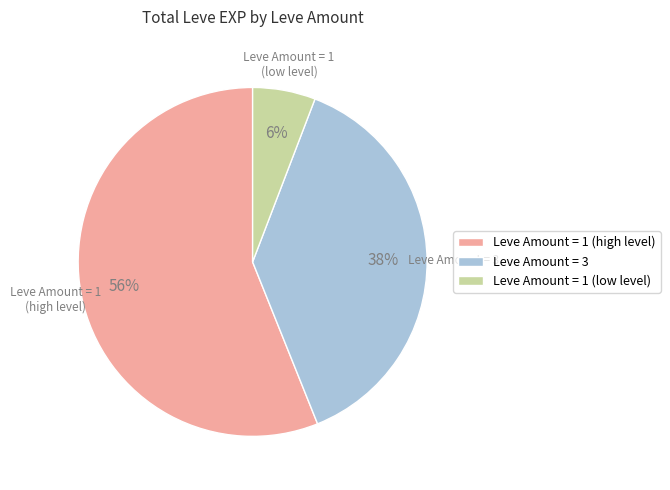

To the nearest percent, what is the average slice percentage?

33%